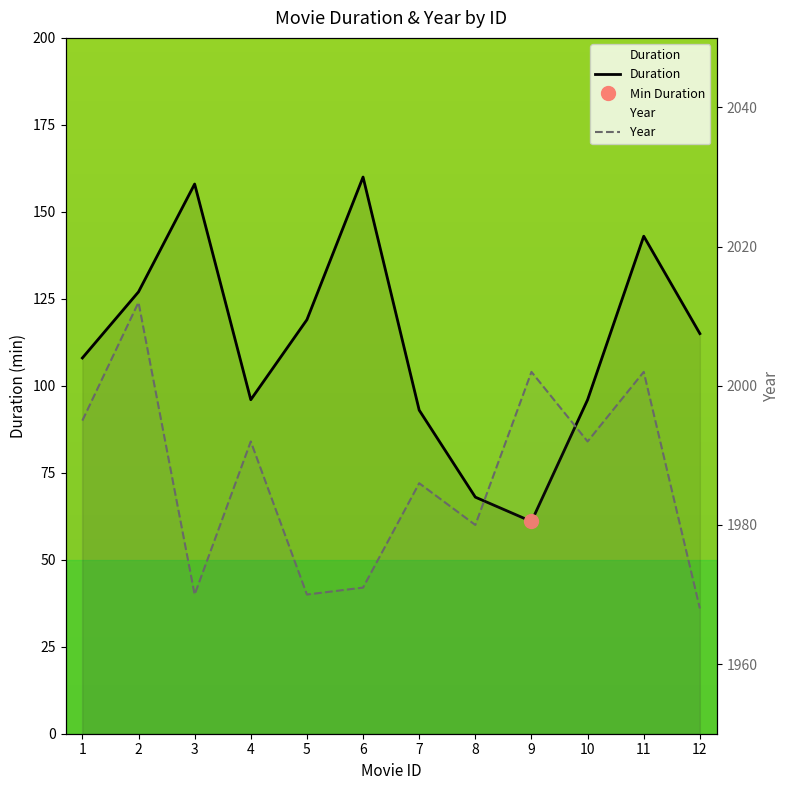

Where is the first local minimum for Year?

3